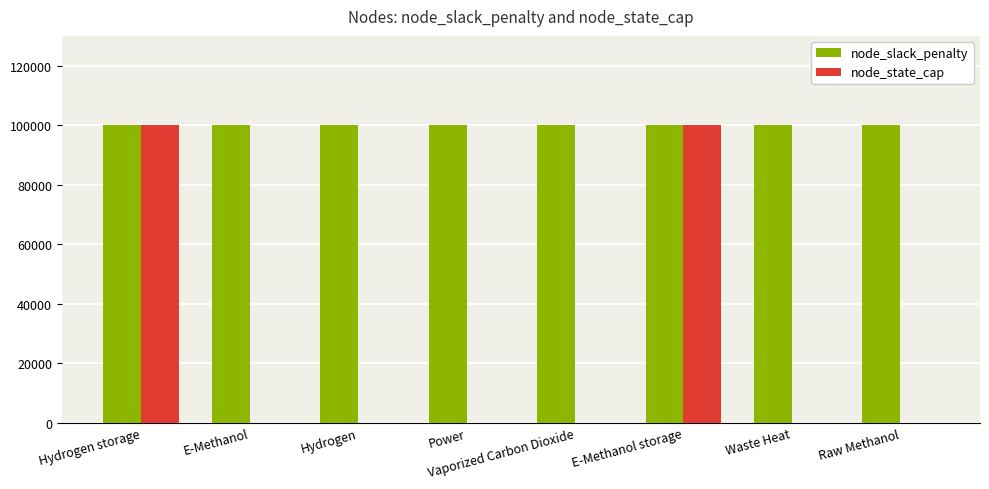

Read the node_slack_penalty value at Hydrogen.

100000